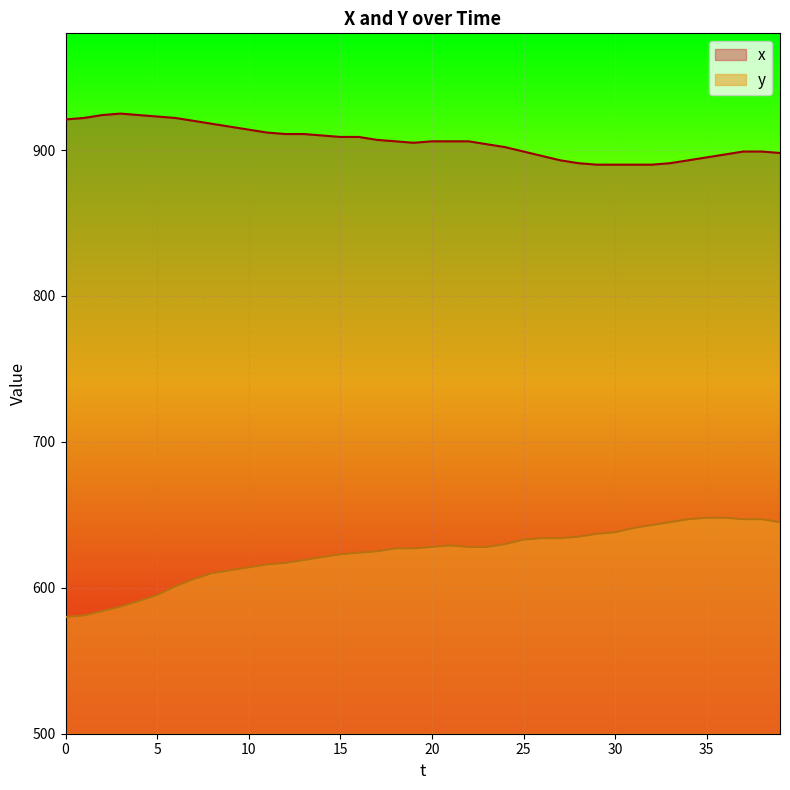

How many lines are shown in the chart?

2